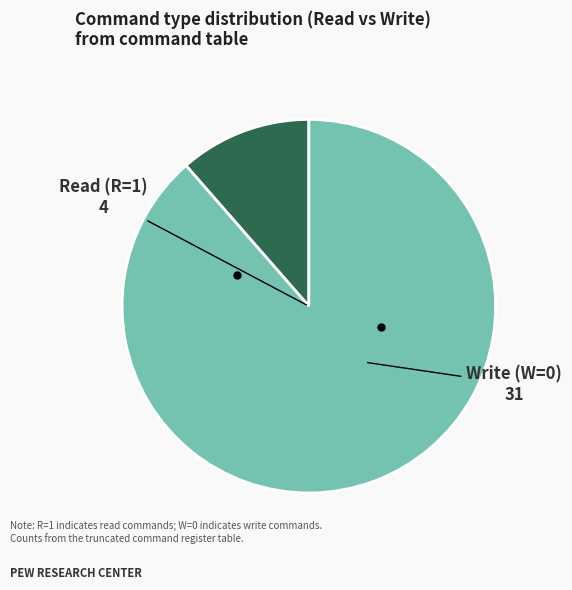

Is there a majority slice in this chart?

Yes